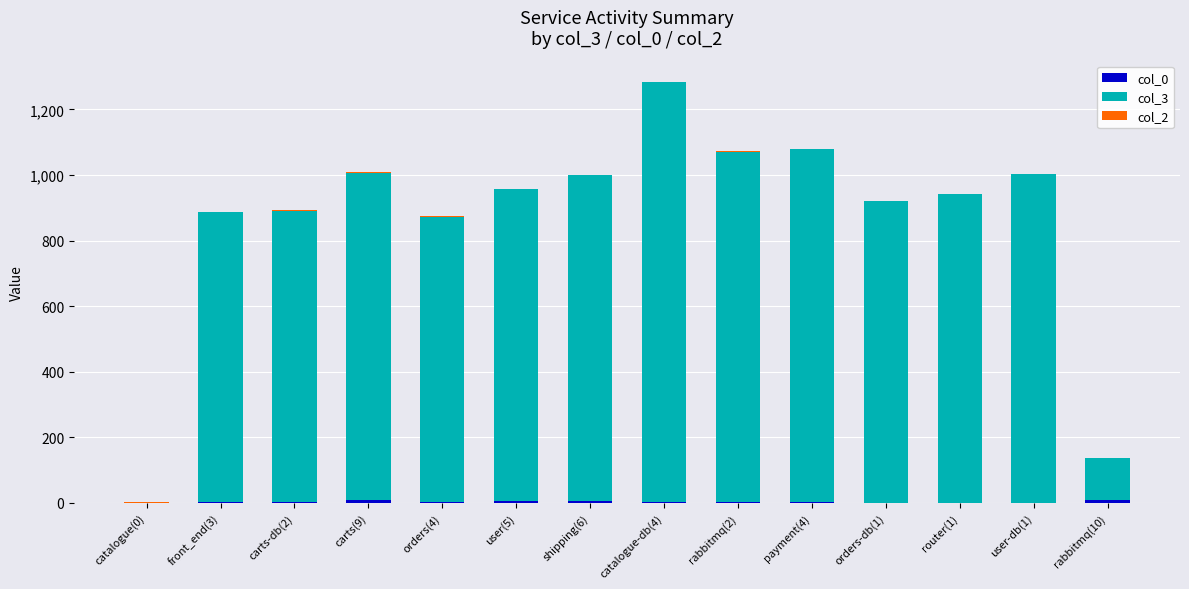

At which category is the sum across all series the highest?

catalogue-db(4)